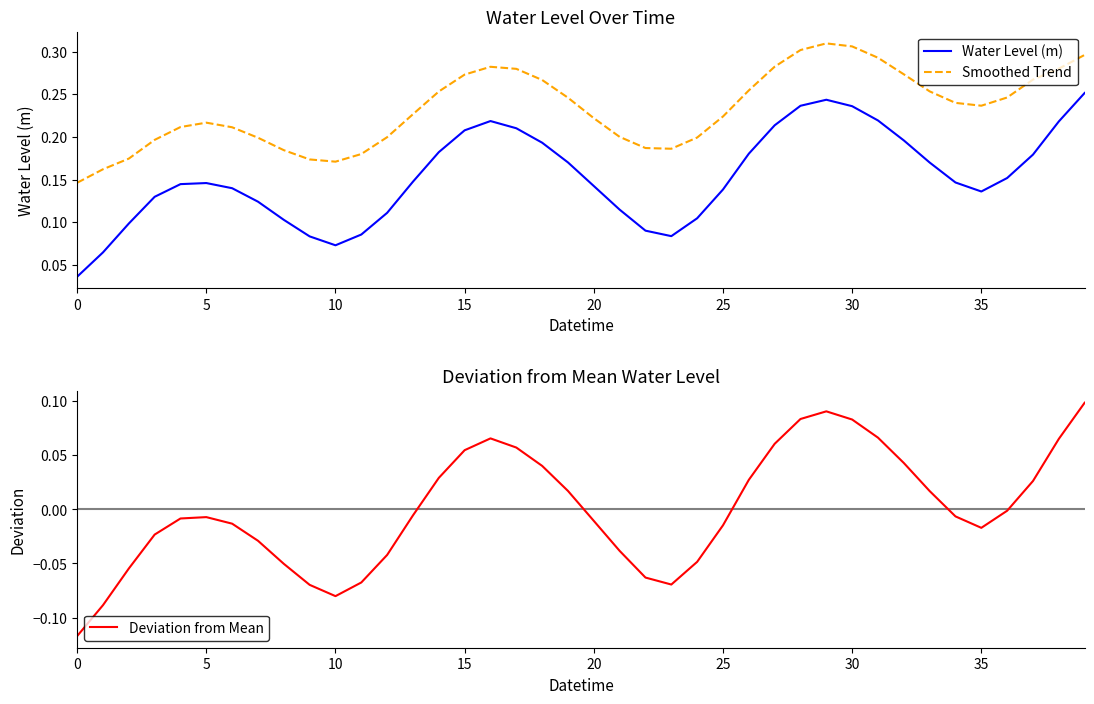

What is the difference between the maximum and second lowest values in the Deviation from Mean series?

0.2